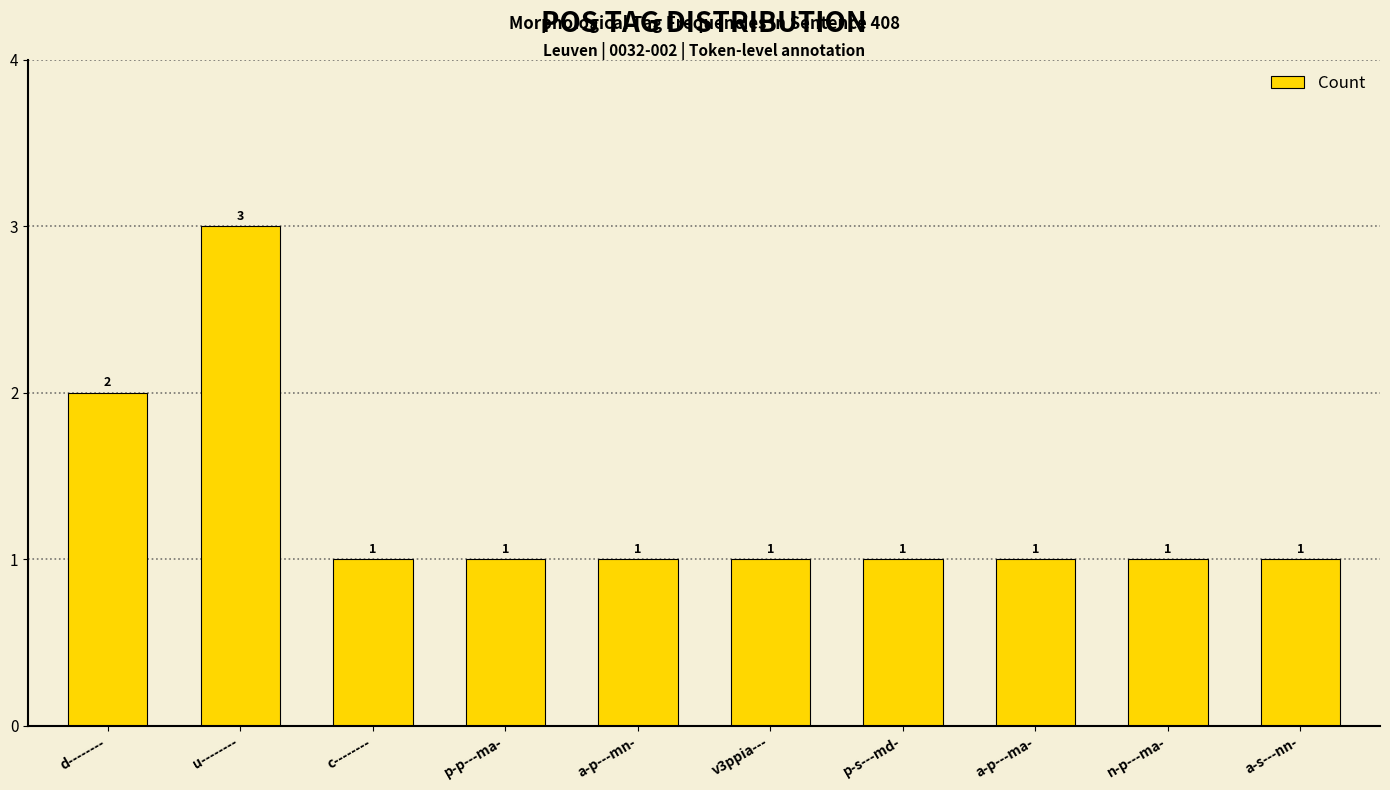

What is the label of the 8th bar from the right?

c--------